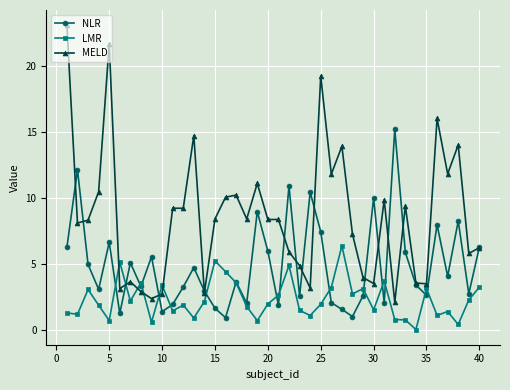

What is the value of the NLR point at the 28th from the left?

1.1